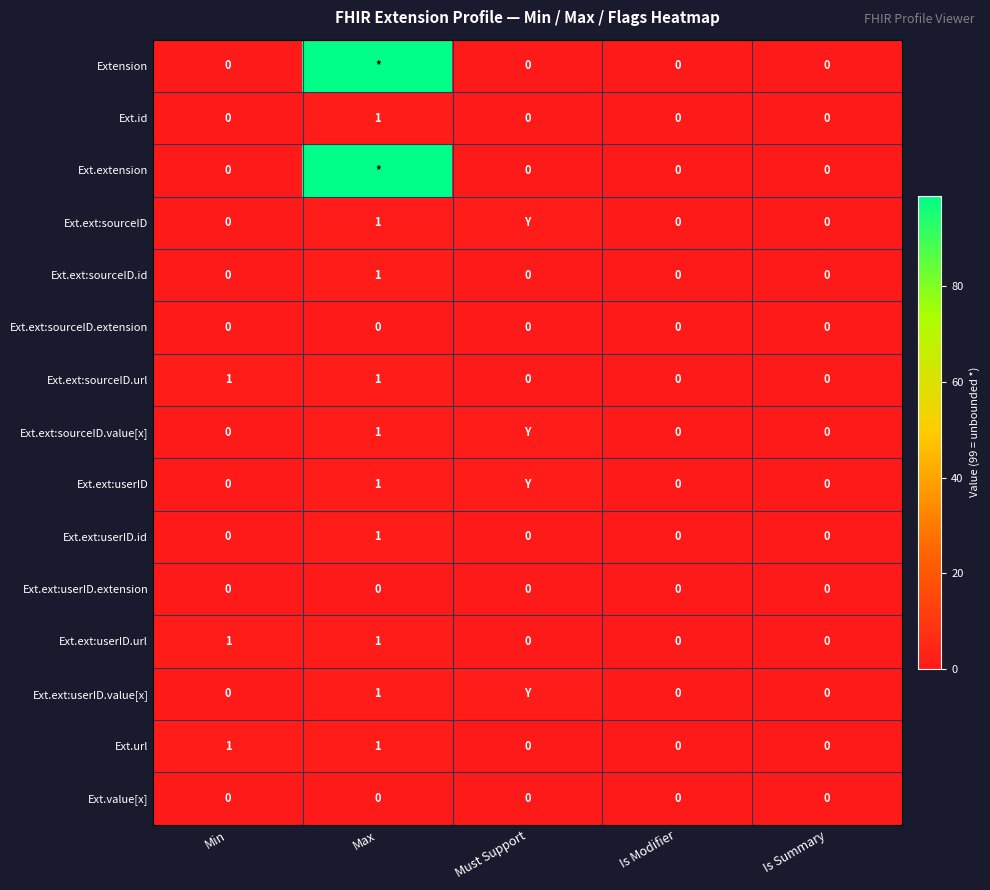

Is it true that Ext.ext:userID.id equals -1 at Is Modifier?

False